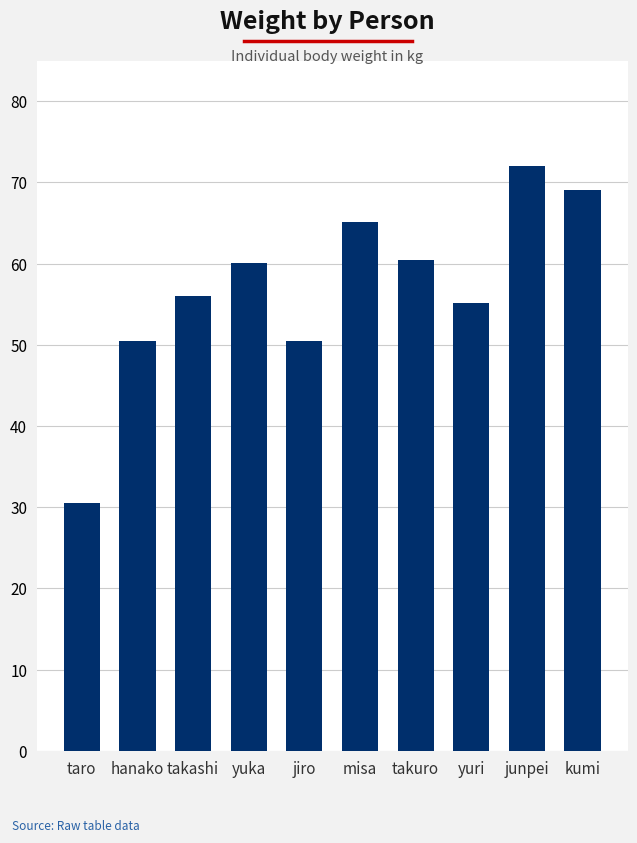

The chart shows a value of 30.6 at yuka. True or false?

False